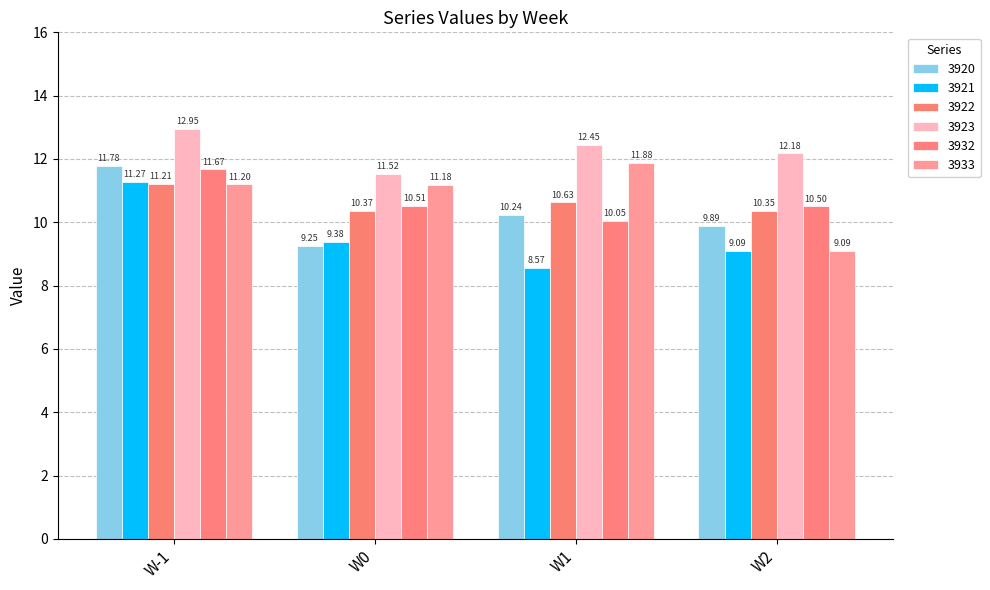

What are all the series names shown in the legend?

3920, 3921, 3922, 3923, 3932, 3933